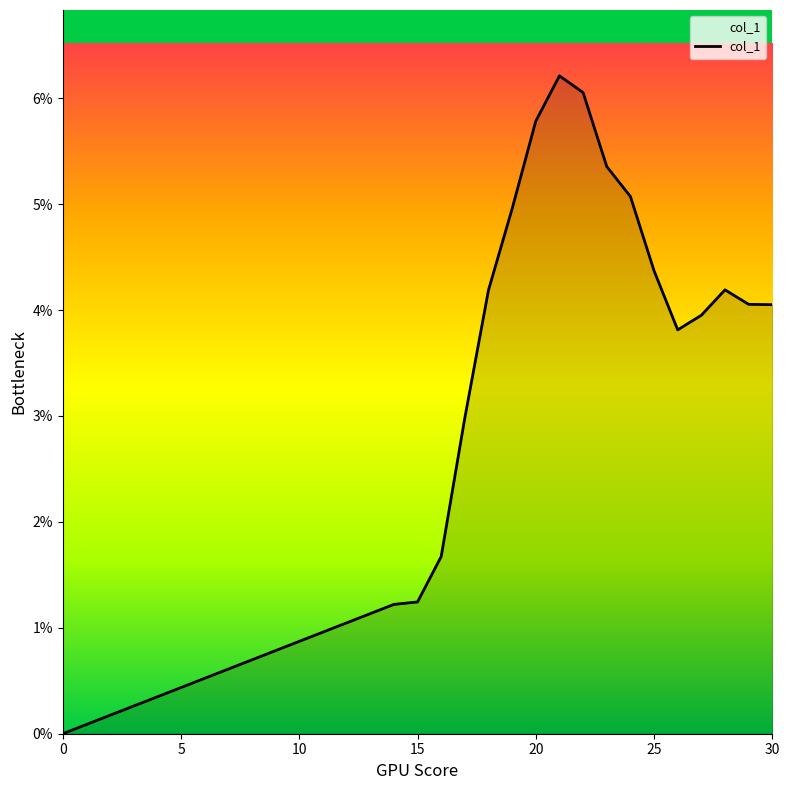

True or false: there are more than 1 points higher than both neighbors.

True